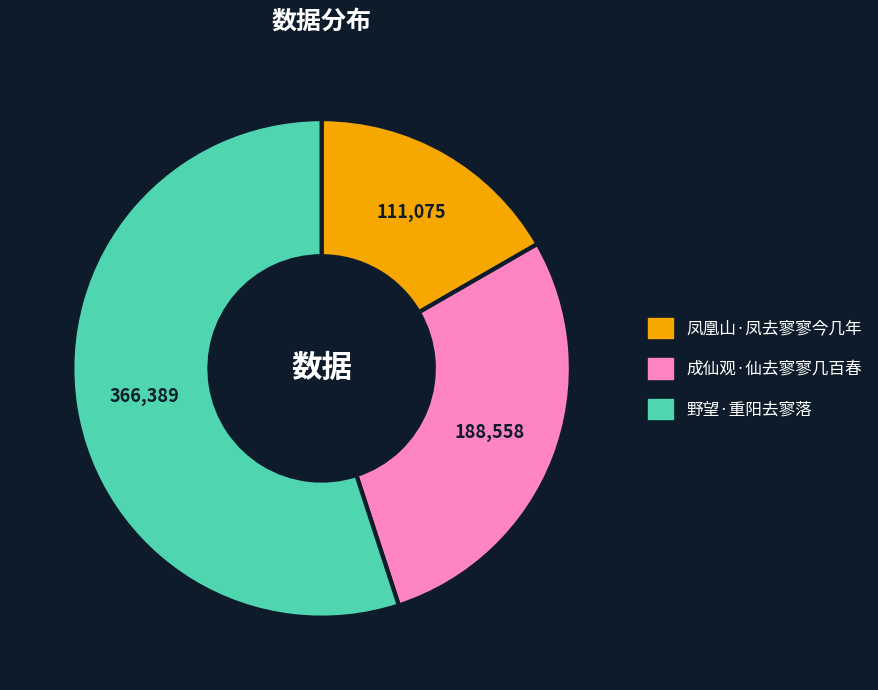

Is the sum of 野望·重阳去寥落 and 成仙观·仙去寥寥几百春 greater than half?

Yes